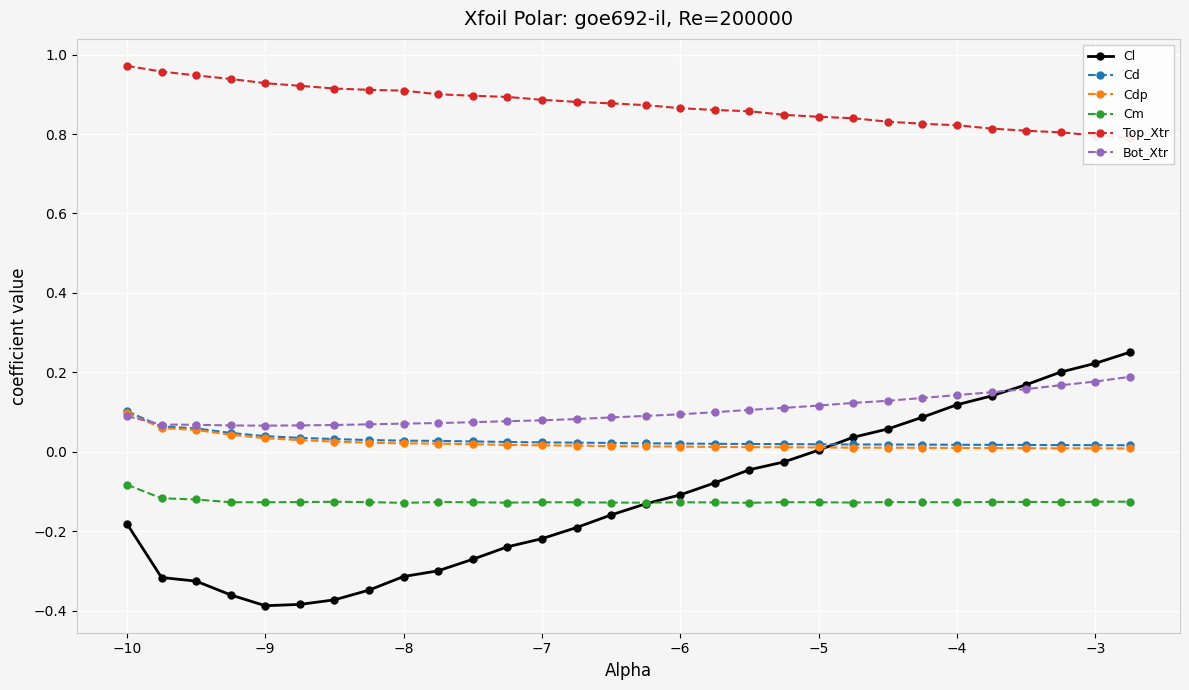

True or false: Cm and Bot_Xtr intersect in this chart.

False